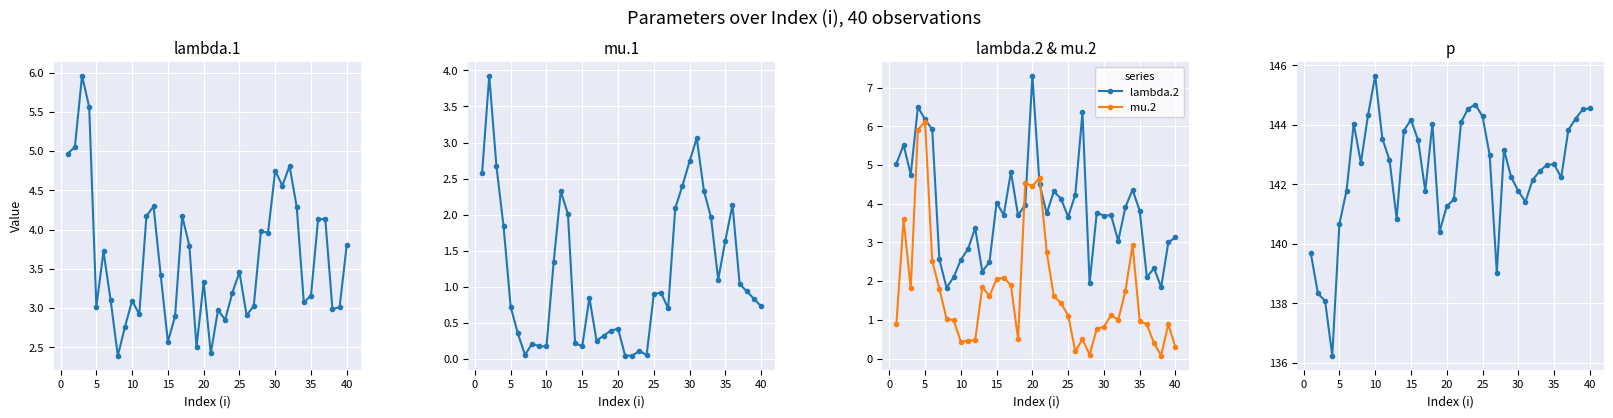

How many data points does each series have?

40